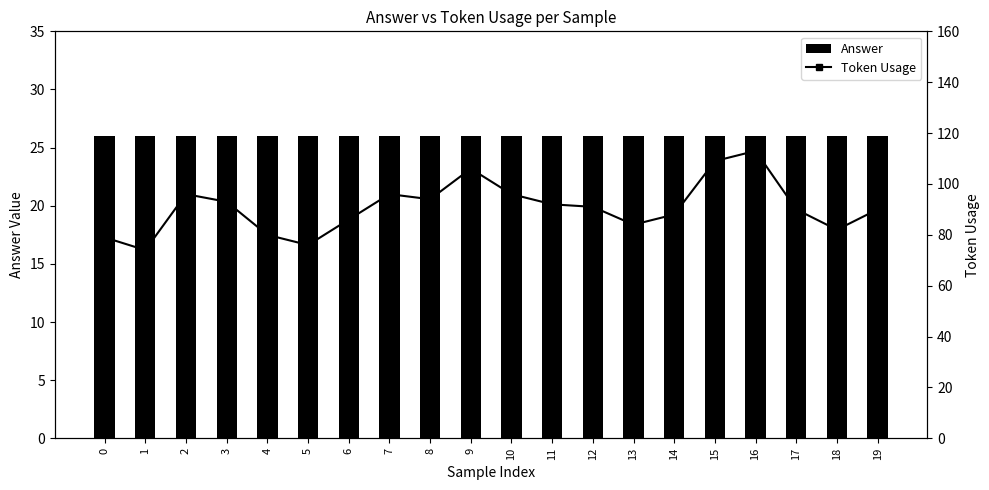

Does the chart contain stacked bars?

No